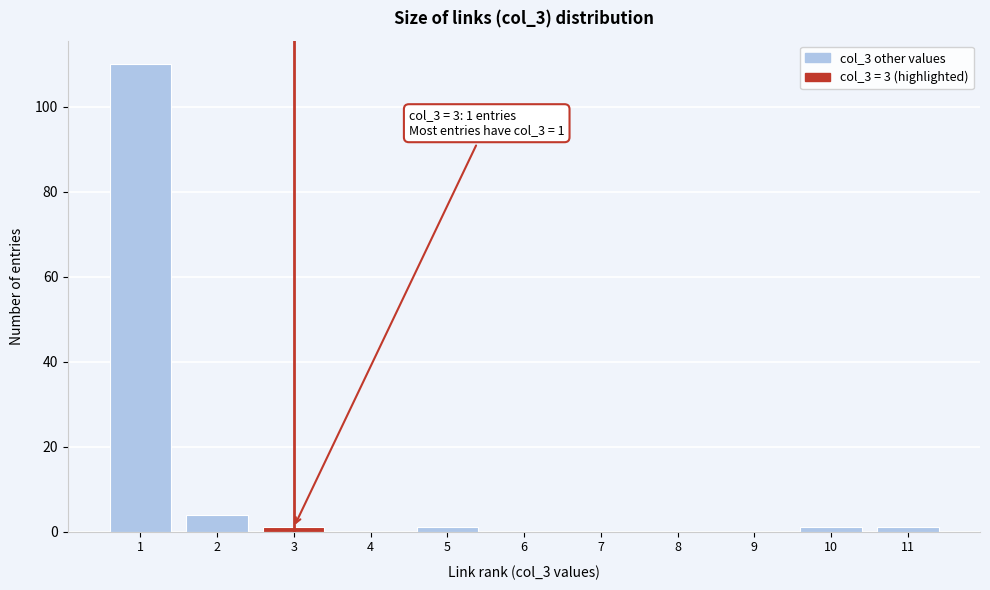

Over which range of the x-axis is the bar tallest?

0.5 to 1.5